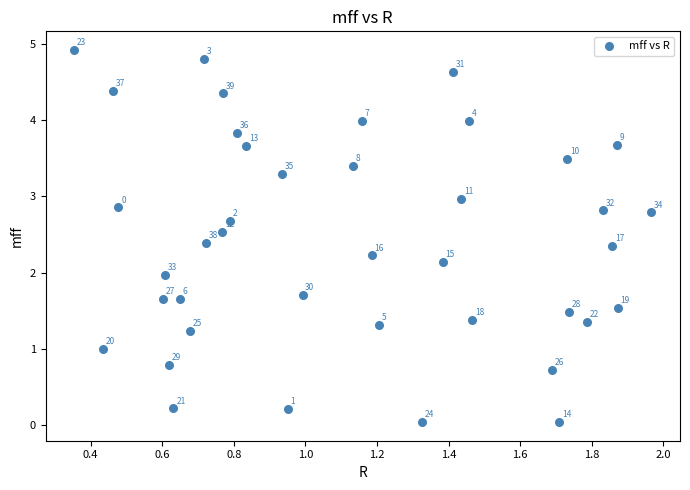

What is the range of X values (max minus min)?

1.6